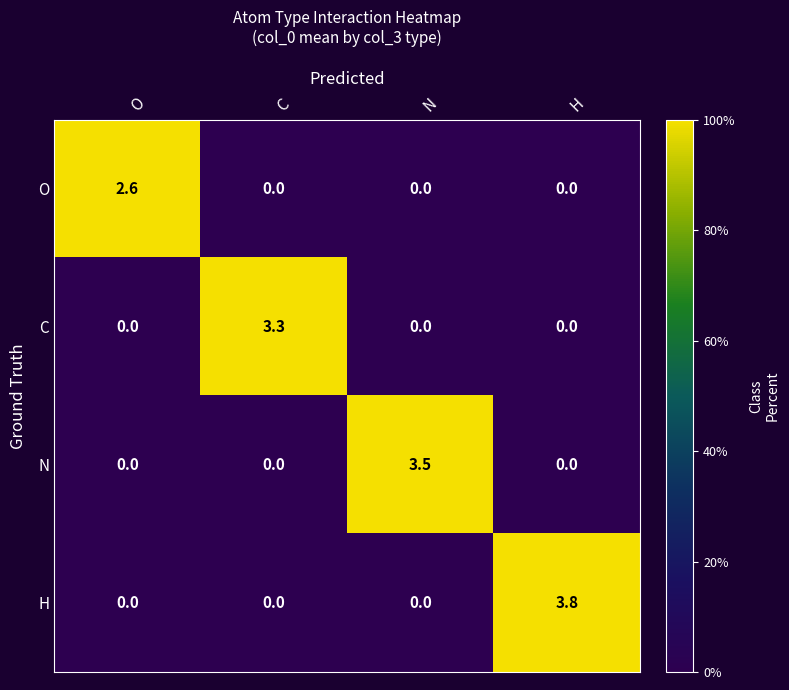

How many data points does each series have?

4